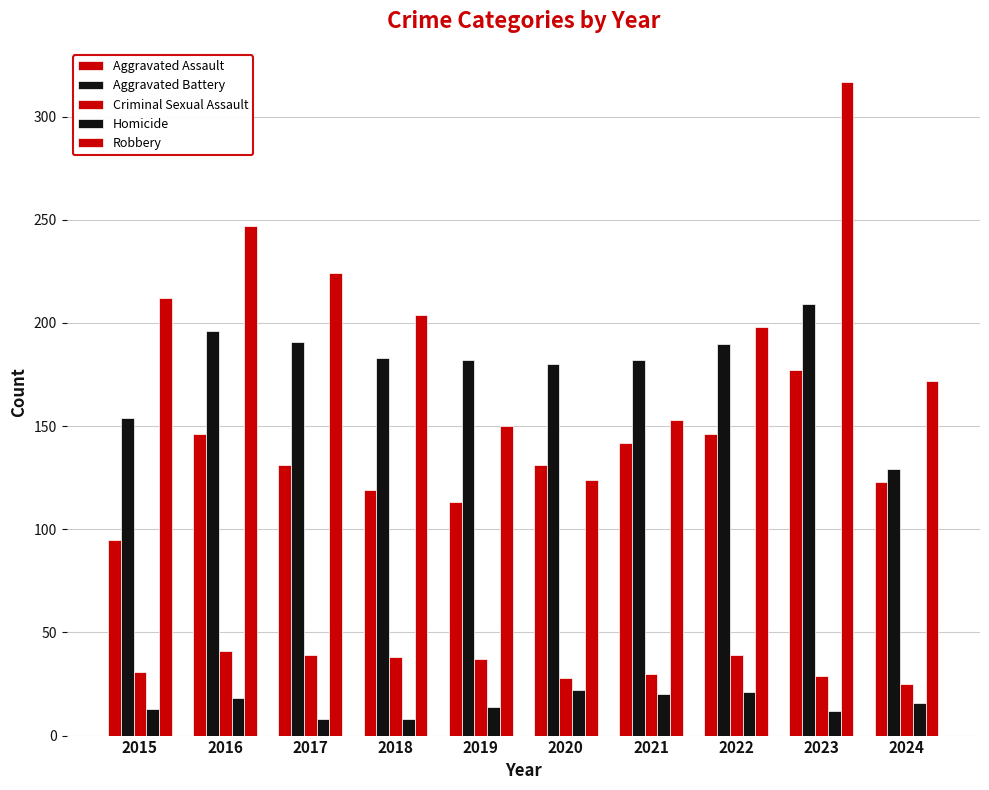

Are the bars horizontal?

No